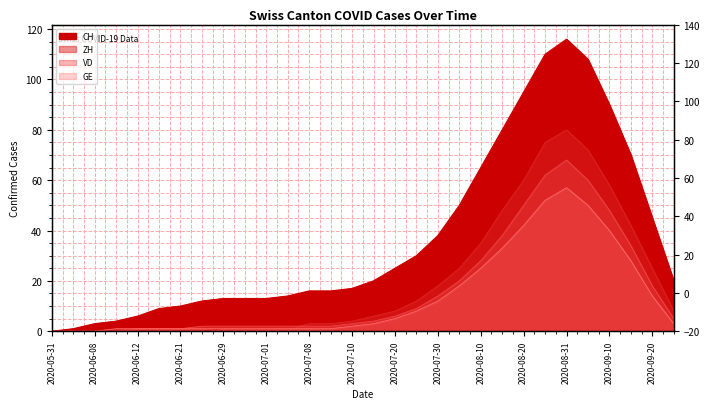

Where does the GE series first go above 3?

2020-07-20